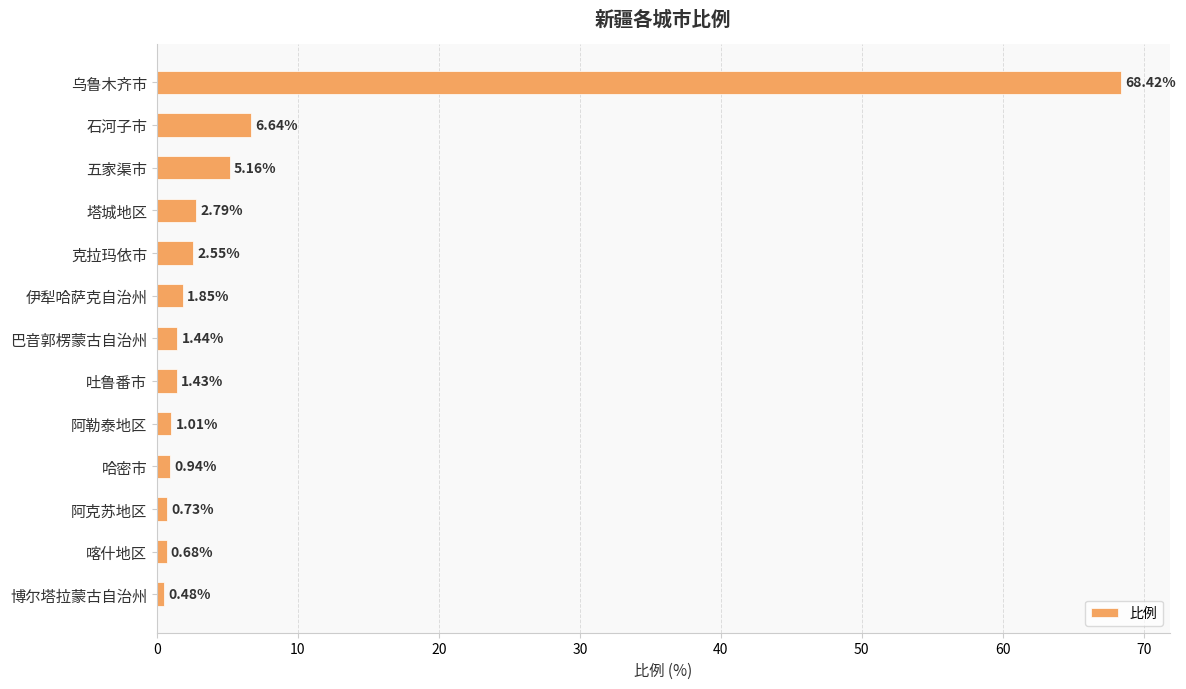

At which label is the value closest to 34?

石河子市